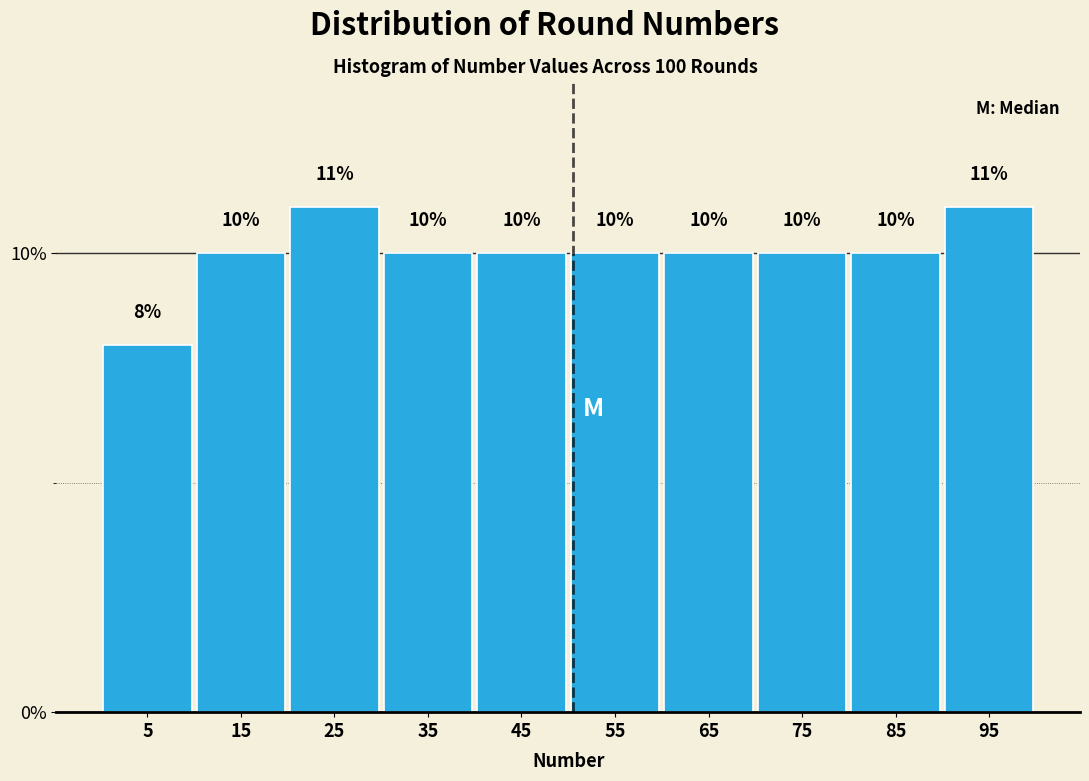

Reading left to right, transcribe this chart: for each bar, give the range it covers on the x-axis and its height.

0 to 10: 8
10 to 20: 10
20 to 30: 11
30 to 40: 10
40 to 50: 10
50 to 60: 10
60 to 70: 10
70 to 80: 10
80 to 90: 10
90 to 100: 11